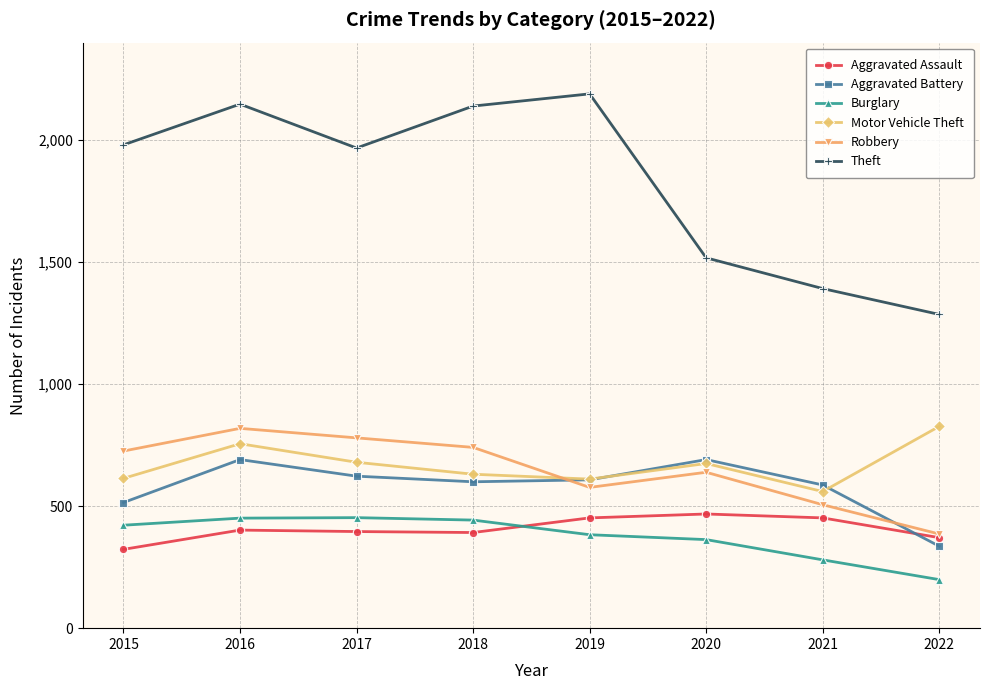

What is the approximate value of Aggravated Assault at 2015, to the nearest 10?

320